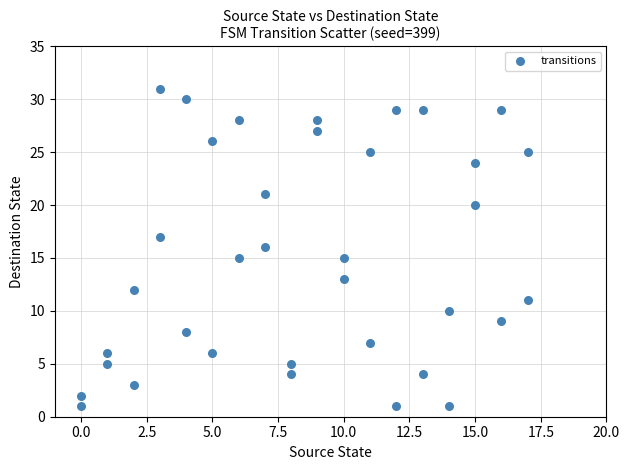

What is the range of Y values (max minus min)?

30